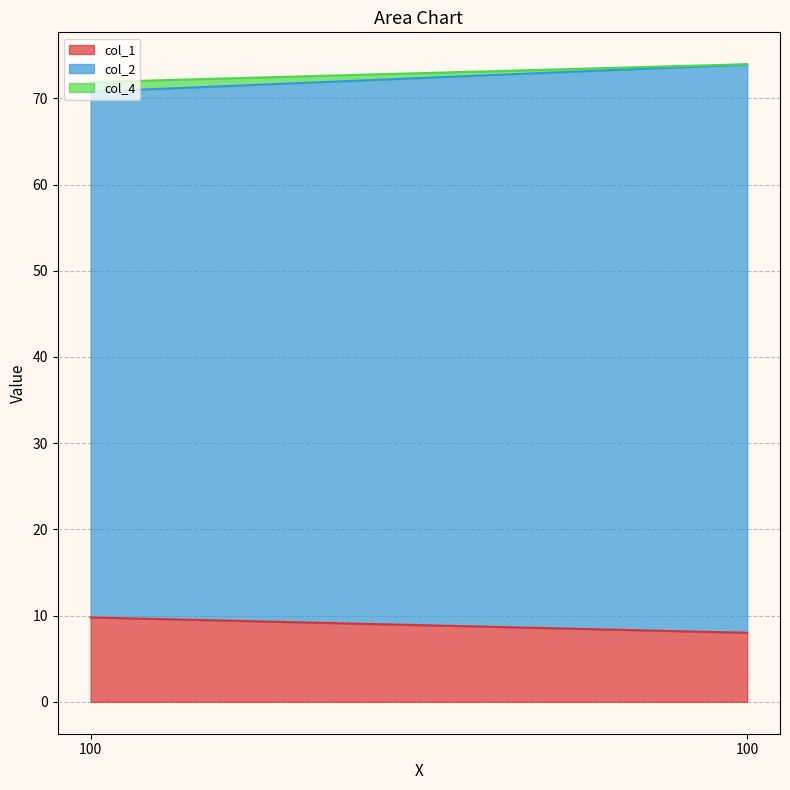

Count the col_2 values in the range 60 to 65.

1